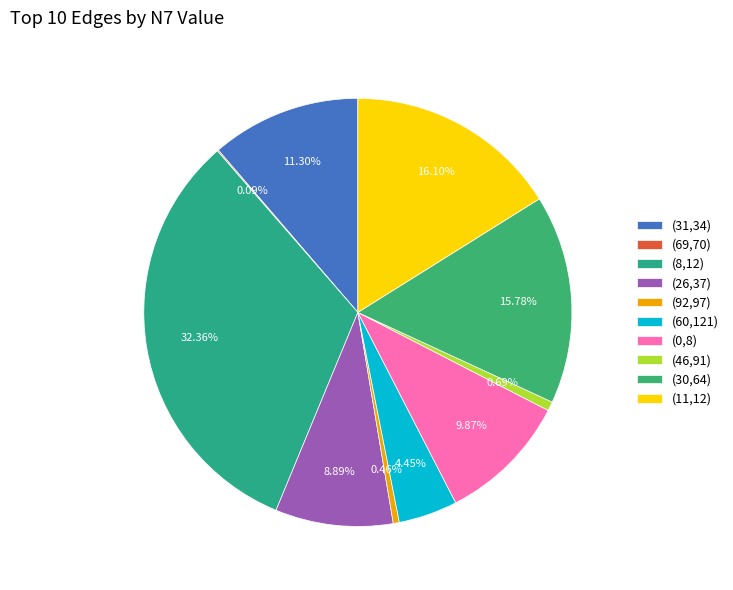

Does (8,12) represent more than half of the total?

No